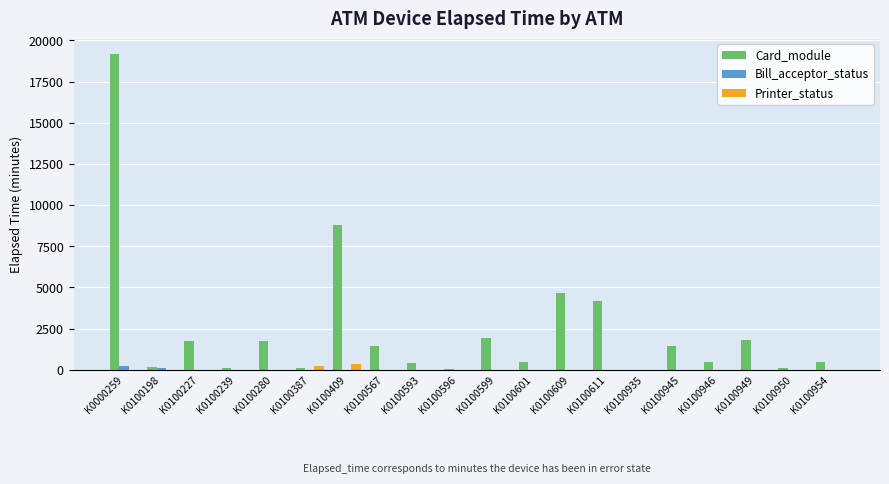

At which category is the sum across all series the highest?

K0000259